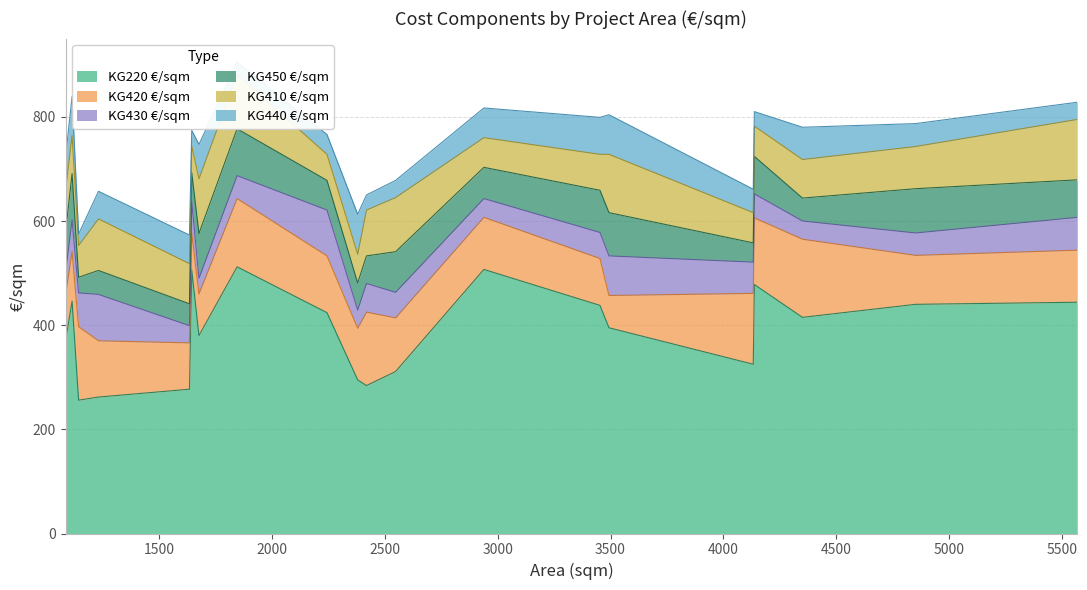

Reading left to right, transcribe all the data shown in this chart.

KG220 €/sqm: 370	446	256	262	277	506	380	512	424	295	284	311	507	438	395	325	478	415	440	444
KG420 €/sqm: 88	95	141	108	89	71	80	131	109	99	141	103	100	90	62	136	128	150	94	100
KG430 €/sqm: 43	61	65	89	33	60	30	44	88	35	55	49	36	50	76	60	46	35	43	63
KG450 €/sqm: 77	89	30	46	42	56	86	90	57	52	53	78	60	81	83	37	72	44	85	72
KG410 €/sqm: 81	73	61	99	77	51	105	104	50	55	88	104	57	69	112	58	58	74	81	116
KG440 €/sqm: 63	75	22	53	55	30	66	24	38	77	29	33	57	71	76	45	28	62	44	33